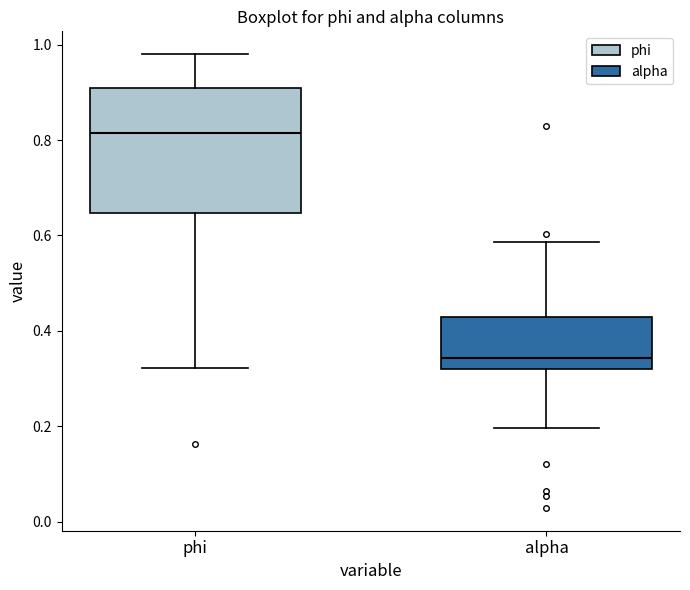

Where is the upper edge of the box for alpha on the y-axis? The values are not printed on the chart, so give them approximately, as read against the axis.

0.42